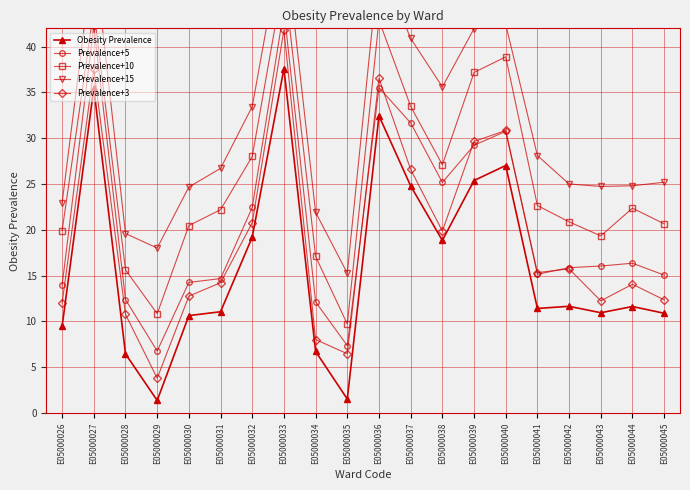

Which series has the largest range (max minus min)?

Prevalence+3